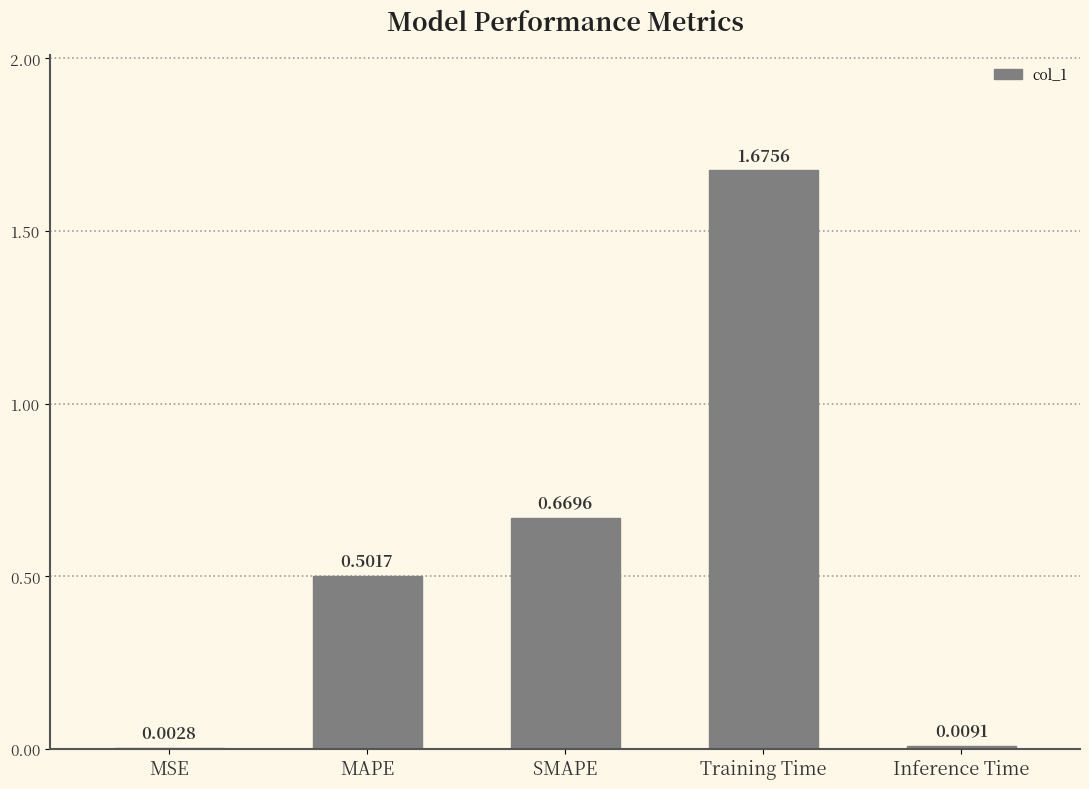

What is the sum of all values?

2.9